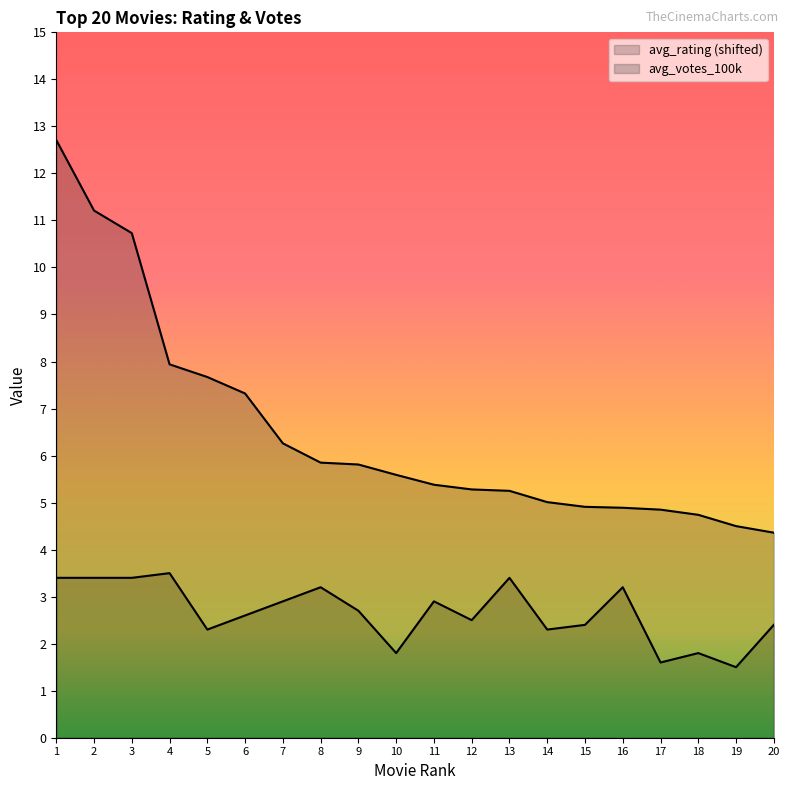

How many interior local peaks does the avg_rating series have?

6